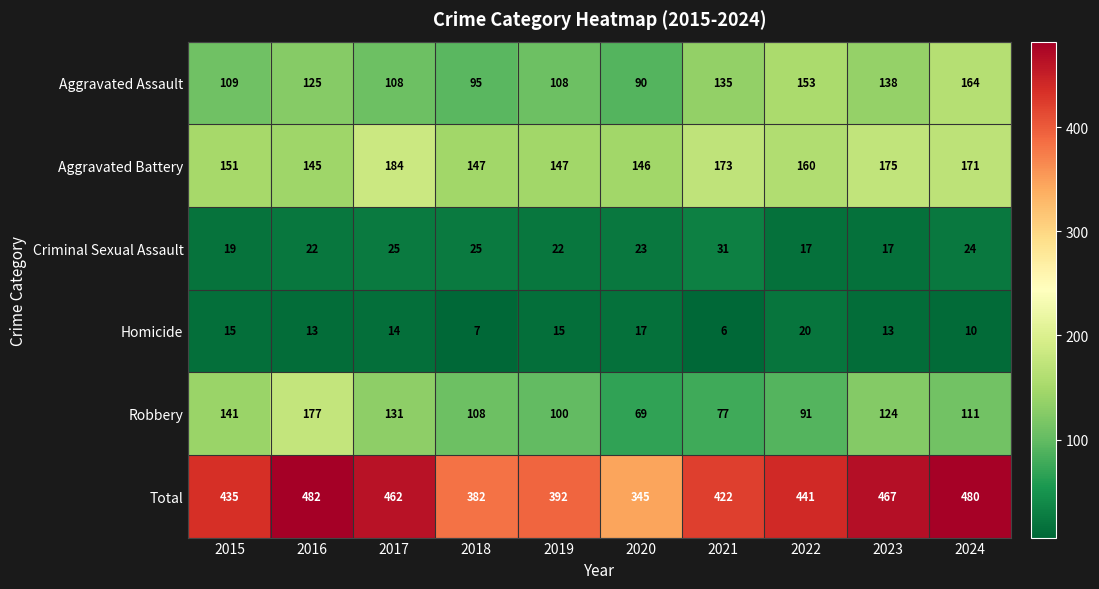

At how many categories does at least one series exceed 58?

10